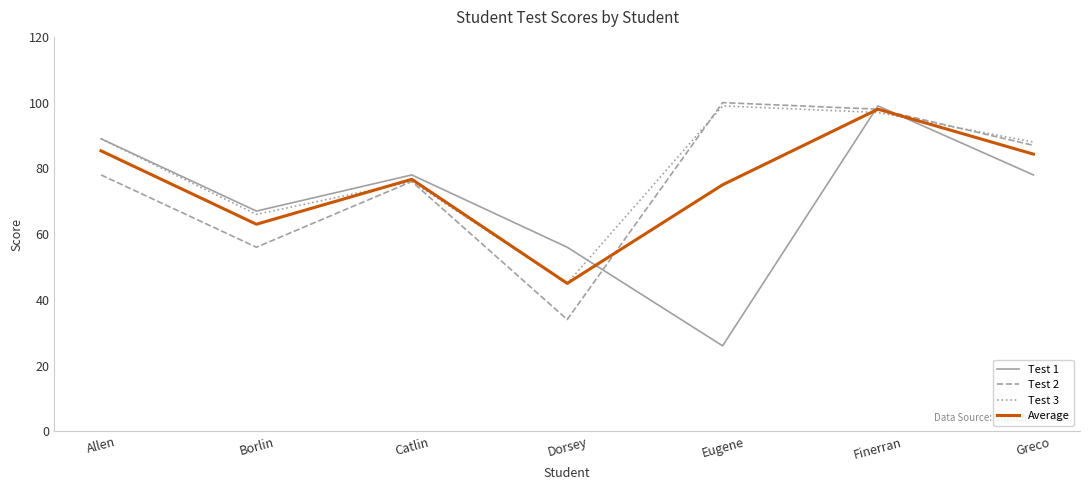

Reading left to right, extract all data points from this chart.

Test 1: 89.0	67.0	78.0	56.0	26.0	99.0	78.0
Test 2: 78.0	56.0	76.0	34.0	100.0	98.0	87.0
Test 3: 89.0	66.0	76.0	45.0	99.0	97.0	88.0
Average: 85.3	63.0	76.7	45.0	75.0	98.0	84.3